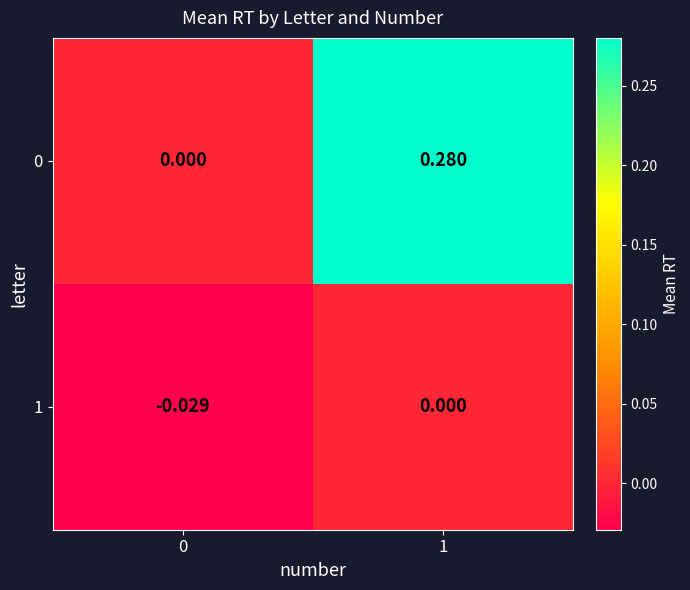

Is the value of 0 at 1 greater than the value of 1 at 0?

Yes